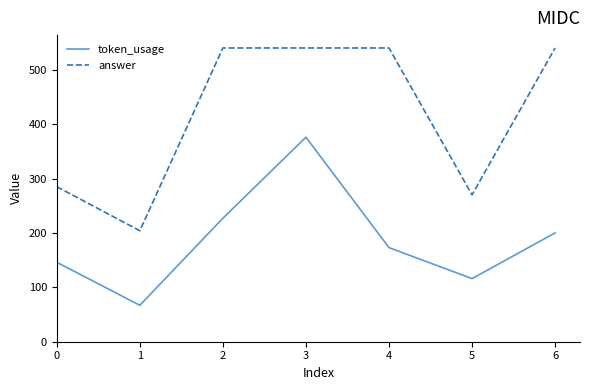

Reading left to right, list all the values displayed in this chart.

token_usage: 0=146	1=67	2=227	3=376	4=173	5=116	6=200
answer: 0=285	1=204	2=540	3=540	4=540	5=270	6=540